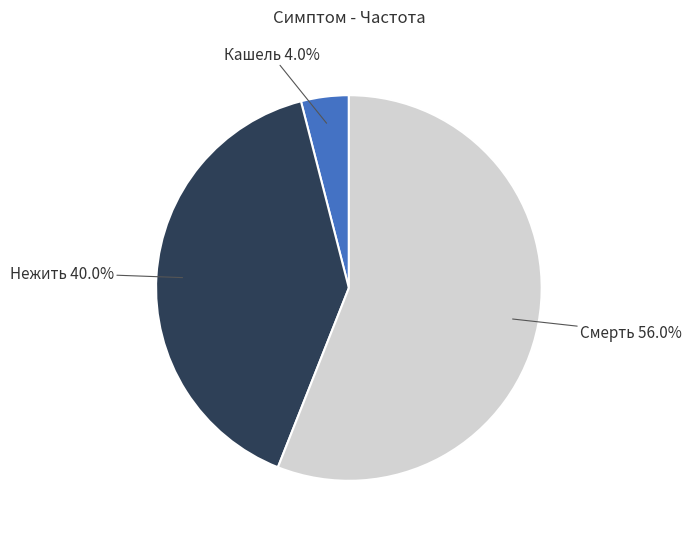

Which category accounts for the majority?

Смерть